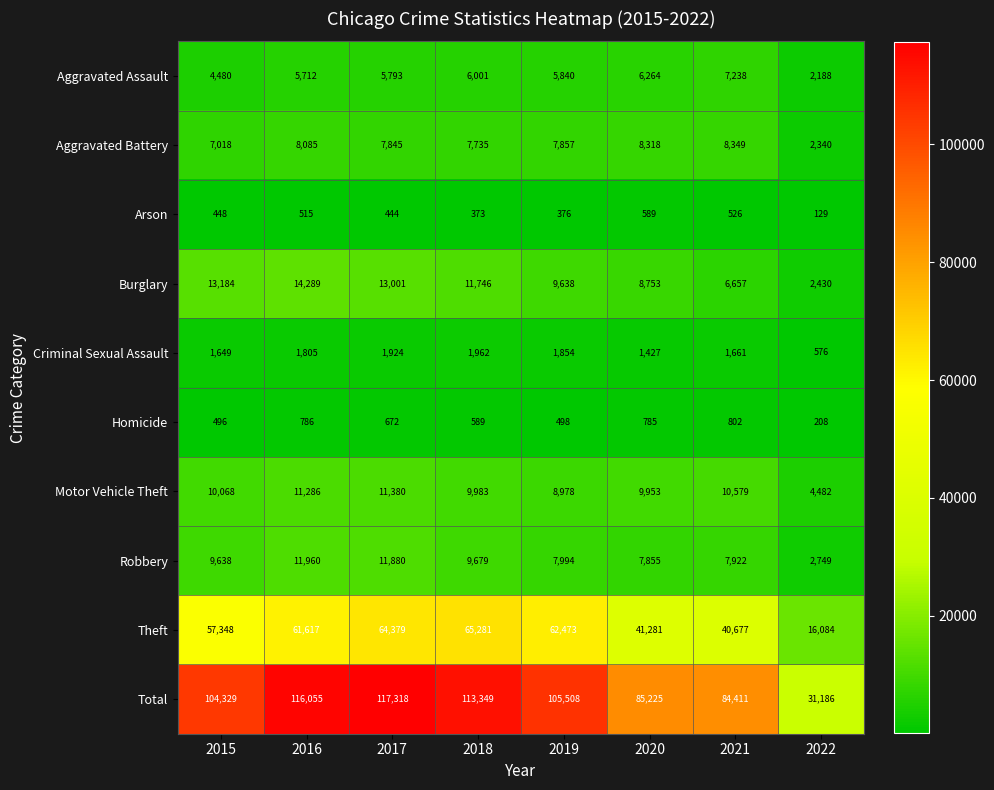

At how many categories does at least one series exceed 57290?

7